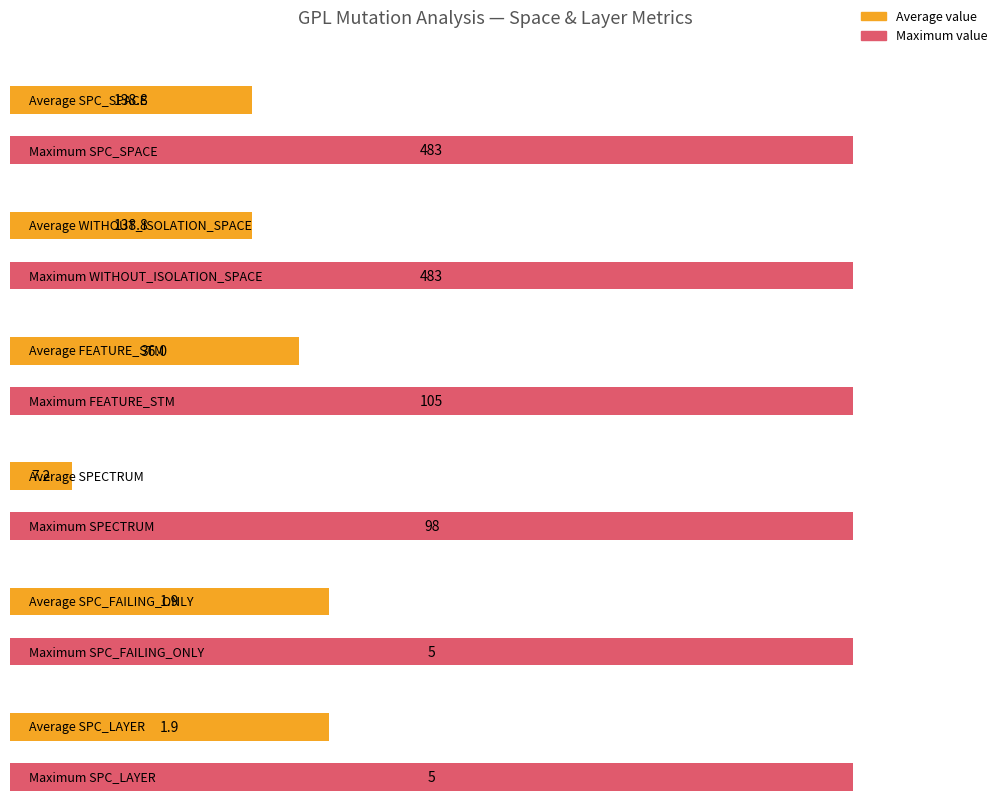

The value of FEATURE_STM at 966 is 37. True or false?

False